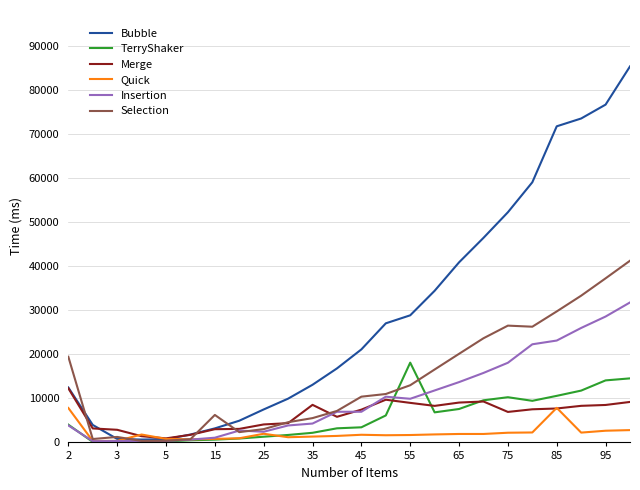

List the series in order of their peak value, lowest first.

Quick, Merge, TerryShaker, Insertion, Selection, Bubble